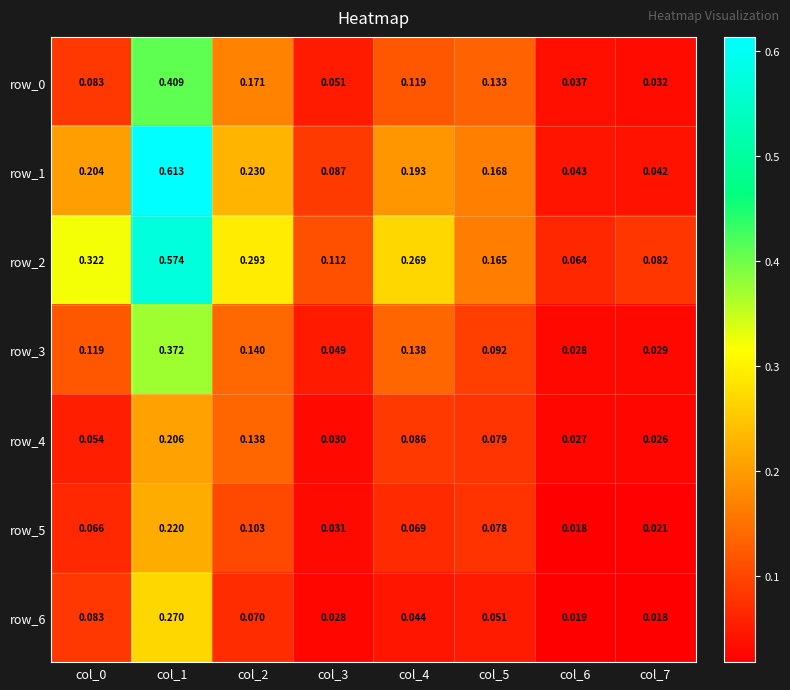

Is the value of row_3 at col_0 greater than the value of row_1 at col_3?

Yes